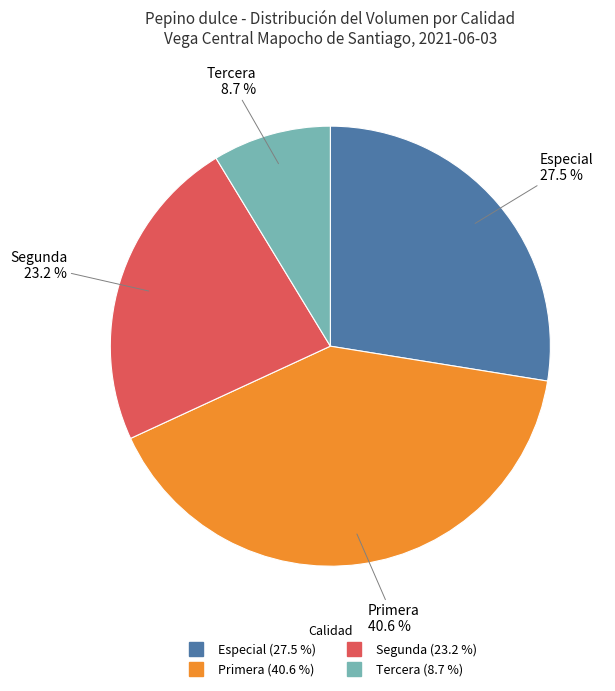

What percentage is the Tercera slice, to the nearest percent?

9%